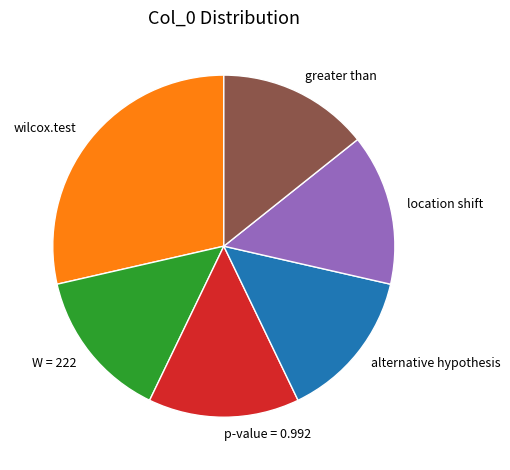

What is the ratio of the value at p-value = 0.992 to the value at location shift?

1.0